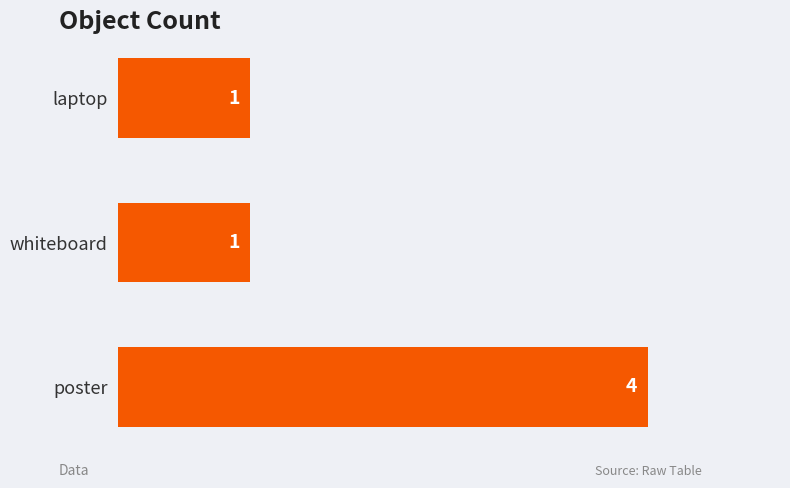

What is the maximum value shown in the chart?

4